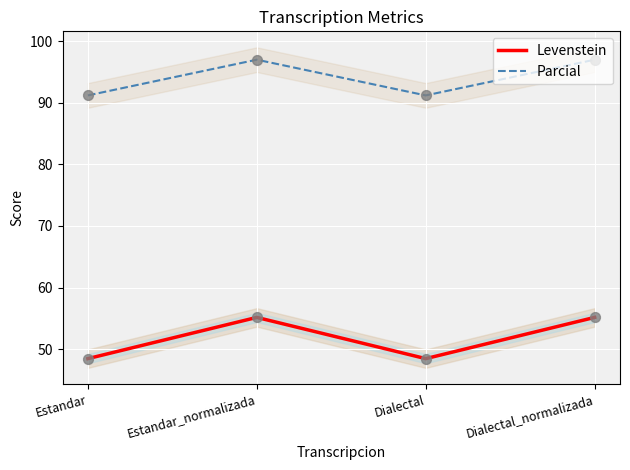

What are all the series names shown in the legend?

Levenstein, Parcial